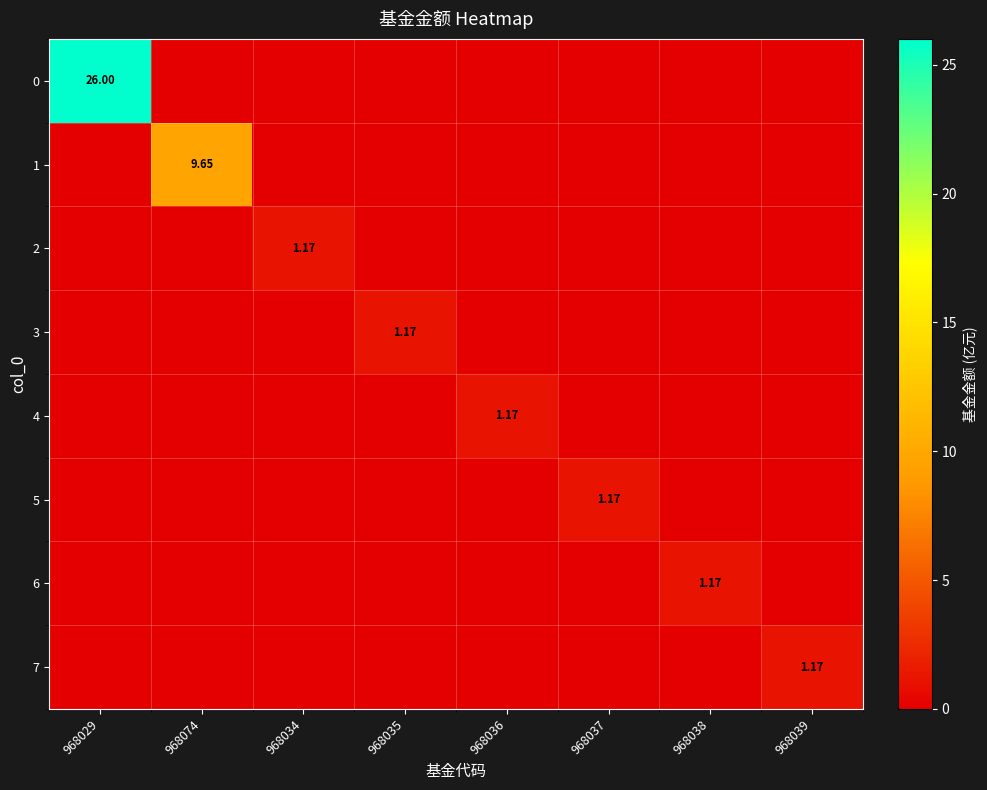

Which category has the highest value in the 6 series?

968038